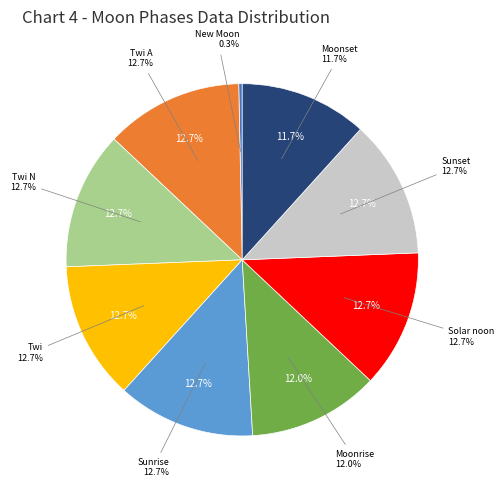

How many slices are in this pie chart?

9